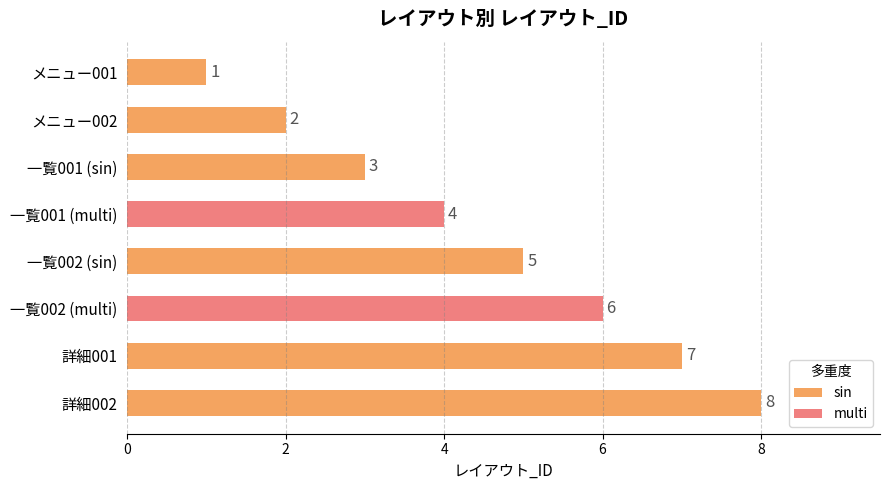

The value of sin at メニュー002 is 1. True or false?

False